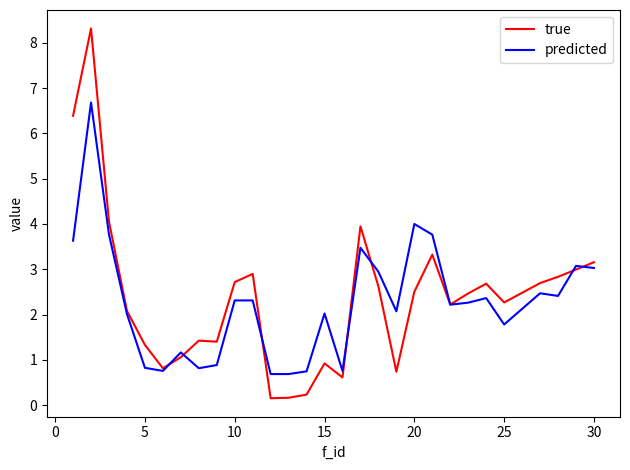

How many lines are shown in the chart?

2